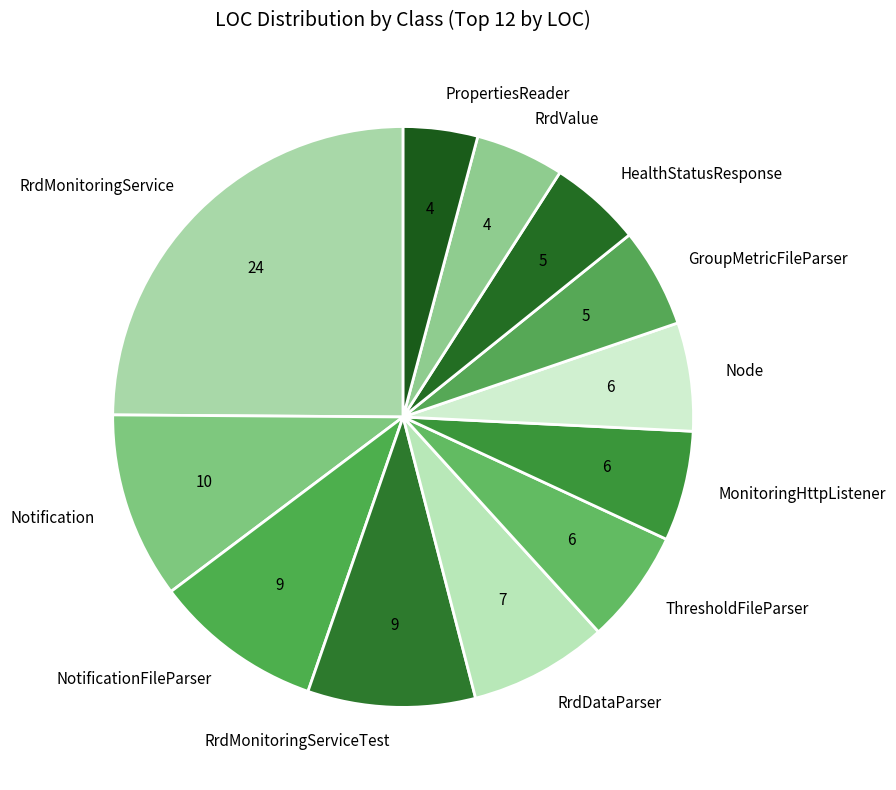

Is RrdMonitoringServiceTest the majority of the pie?

No